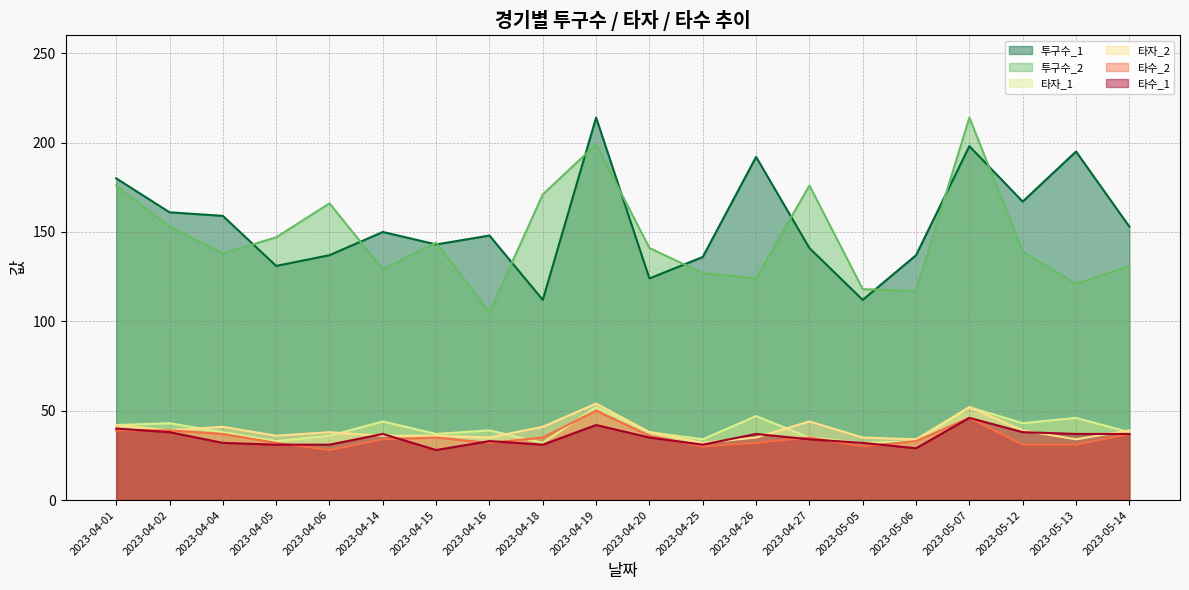

Is it true that 타수_2 equals 18 at 2023-04-25?

False